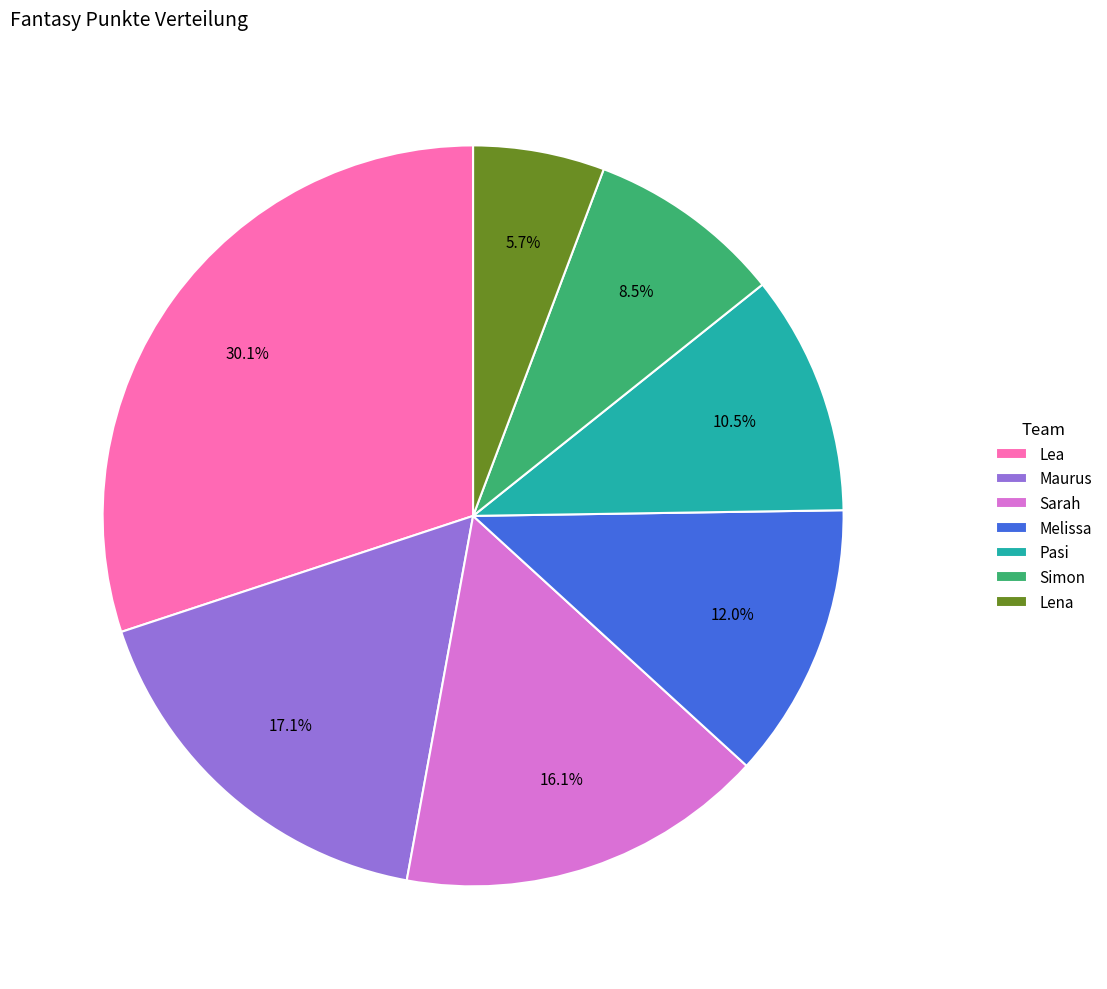

Is it true that Maurus is 31% of the pie?

False